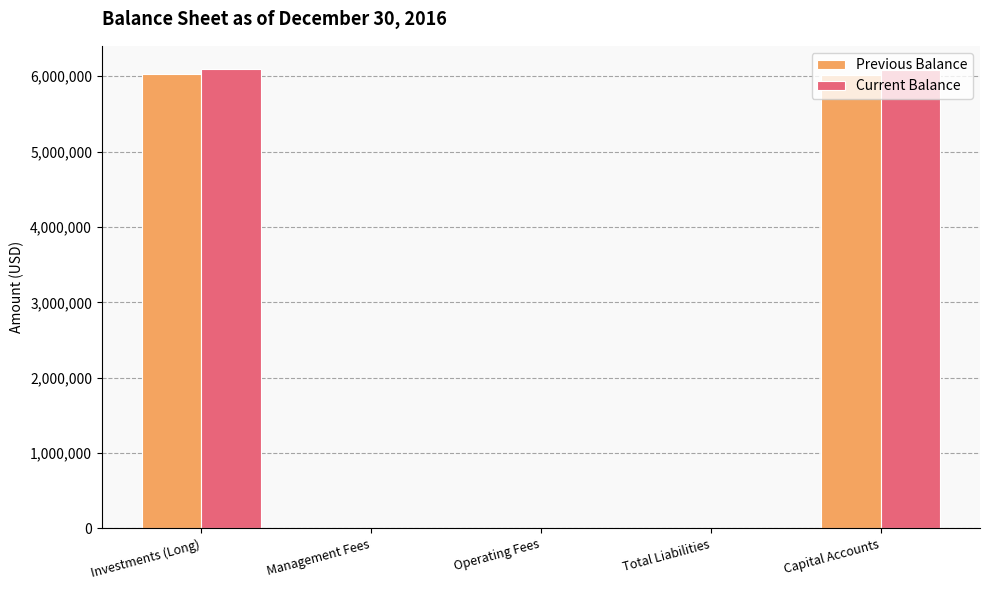

Is it true that Previous Balance equals 9522558.3 at Capital Accounts?

False